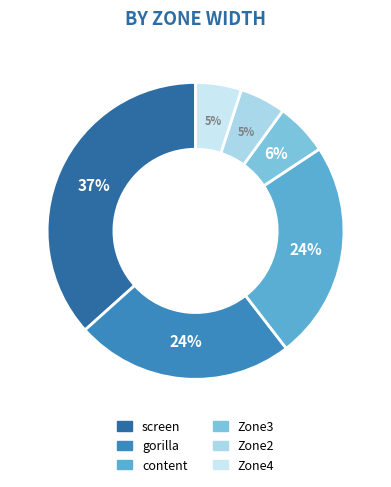

To the nearest percent, what portion does gorilla represent?

24%